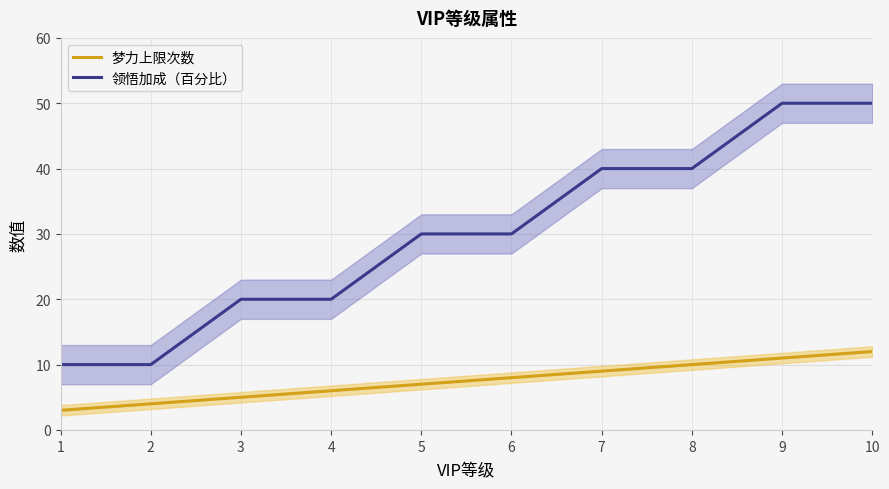

Which has a higher value, 7 or 4?

7